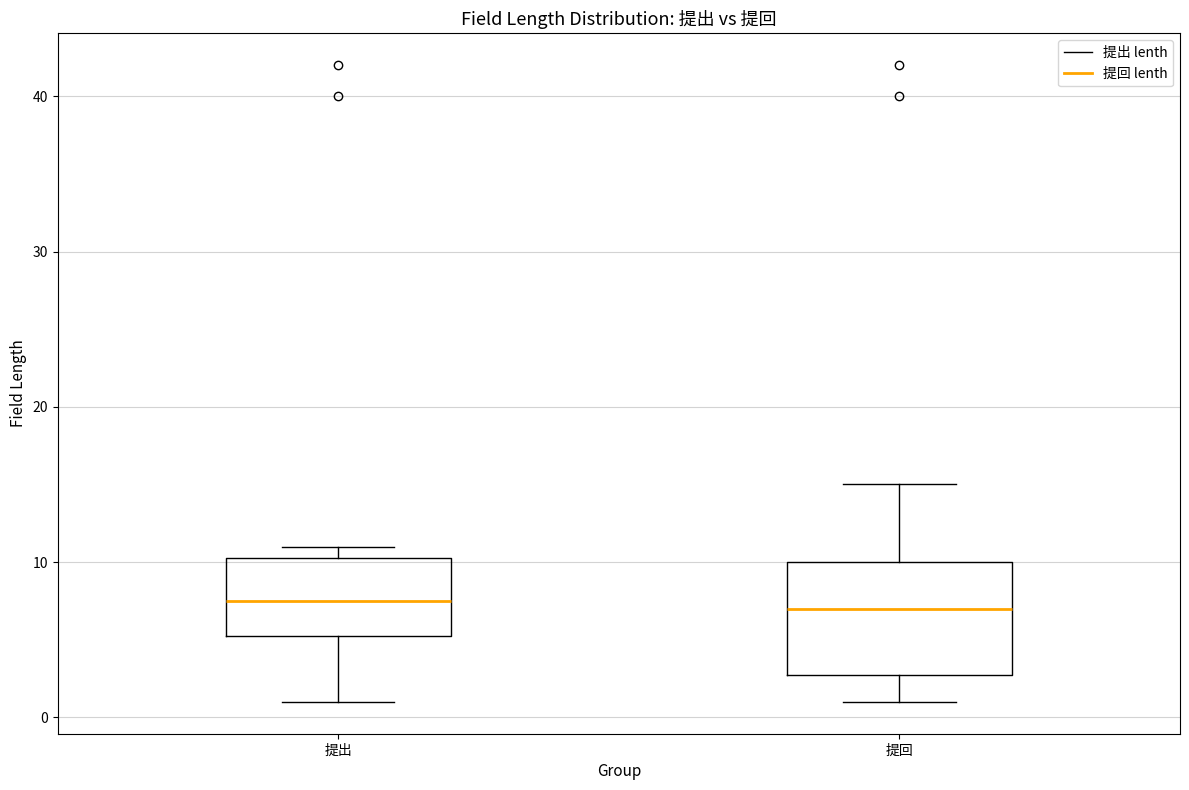

Reading left to right, transcribe this box plot: for each box, give where its median line is, the range the box spans, and where its two whiskers end, as read against the y-axis. The values are not printed on the chart, so give them approximately, as read against the axis.

提出: median 8, box 5 to 10, whiskers 1 to 11
提回: median 7, box 3 to 10, whiskers 1 to 15